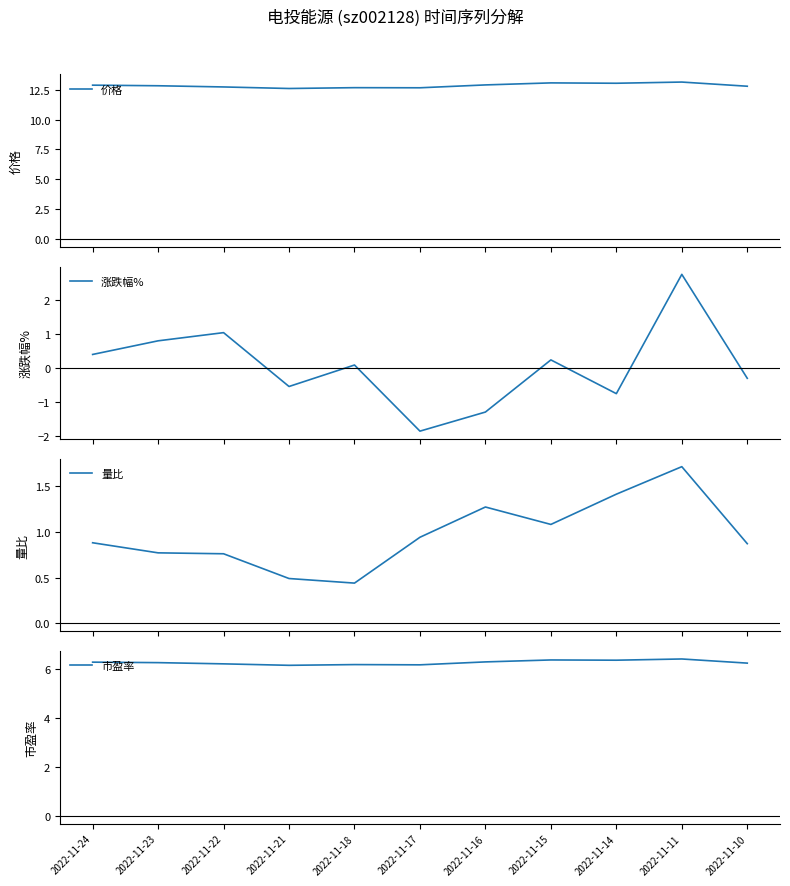

How many interior local valleys does the 量比 series have?

2